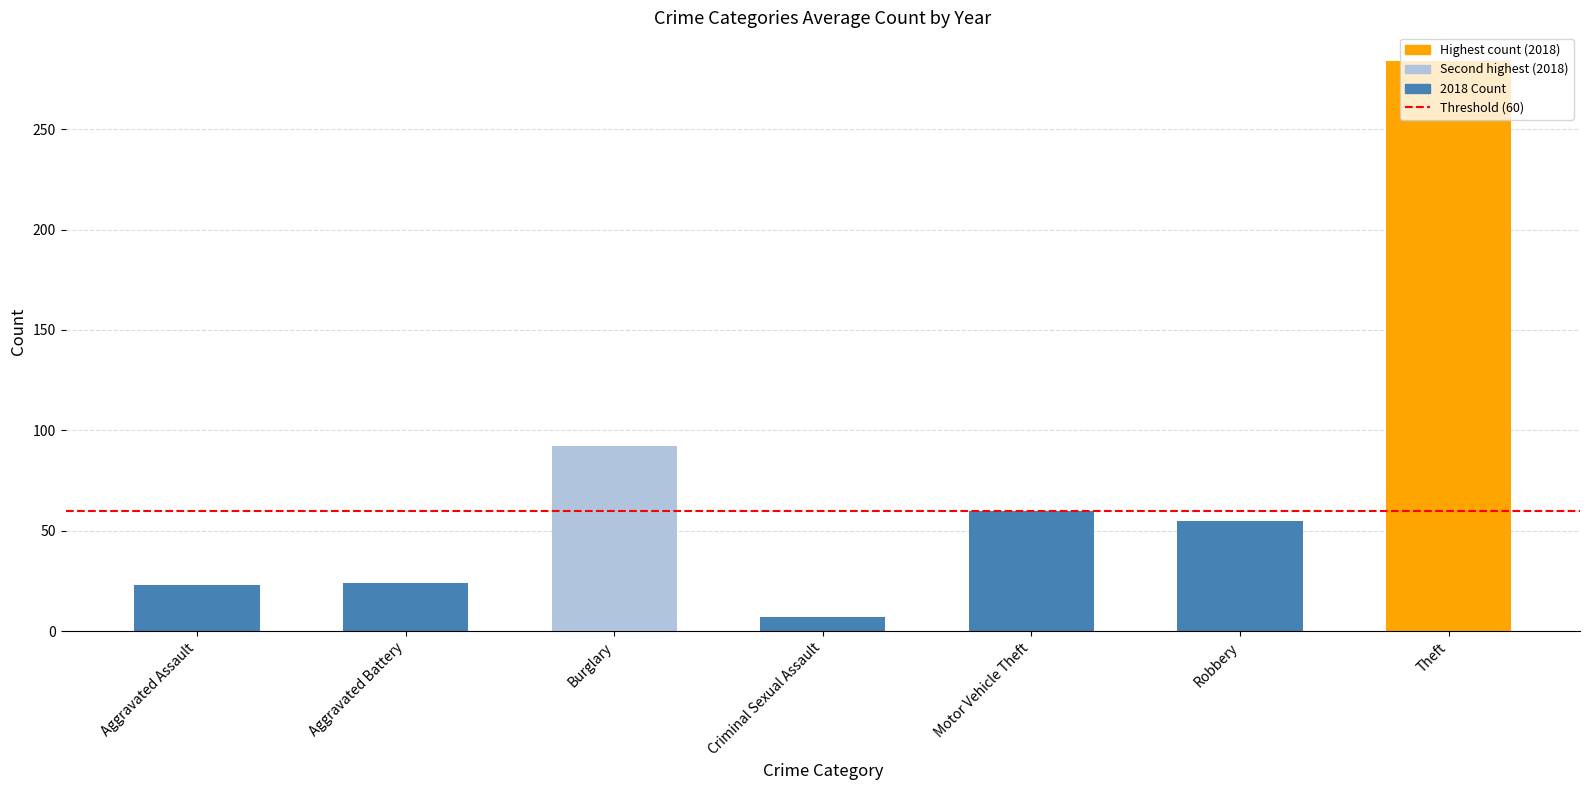

What value does the data have at Theft?

284